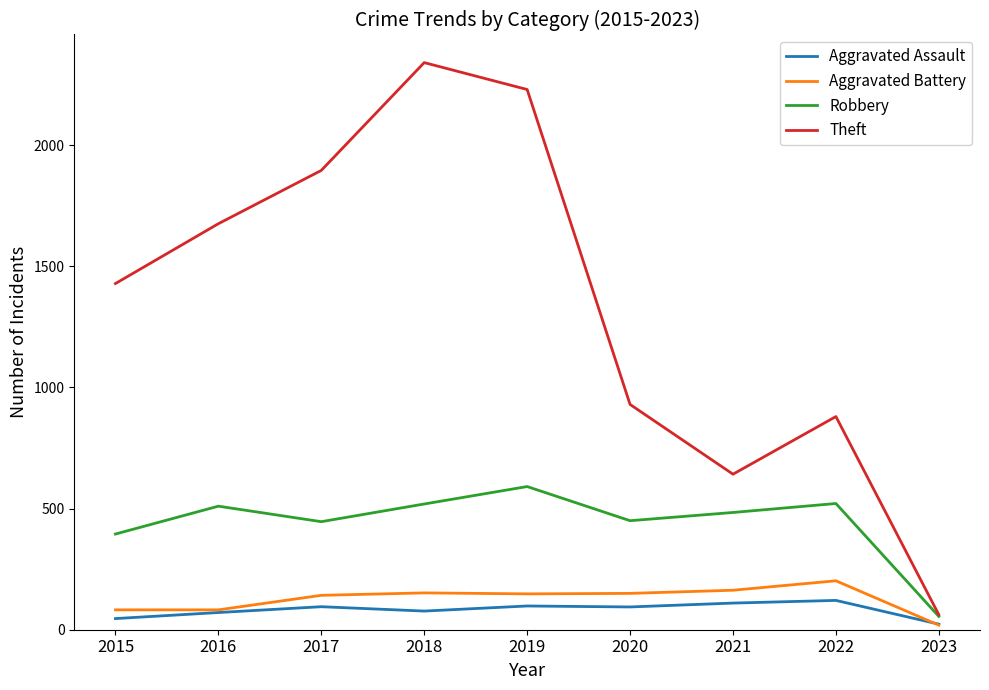

Which series has the largest total across all categories?

Theft